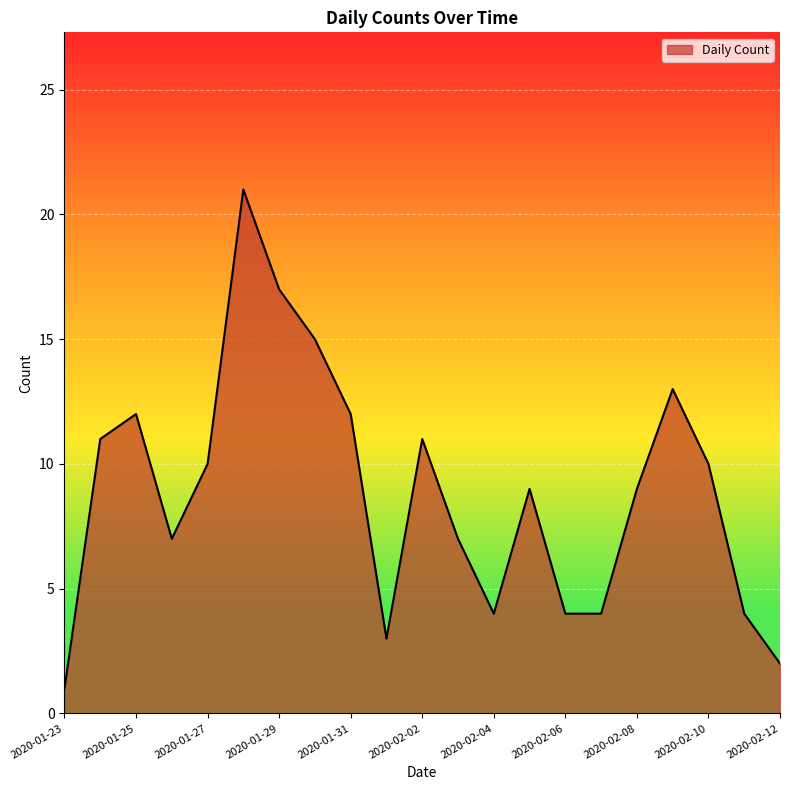

Reading left to right, transcribe all the data shown in this chart.

1	11	12	7	10	21	17	15	12	3	11	7	4	9	4	4	9	13	10	4	2